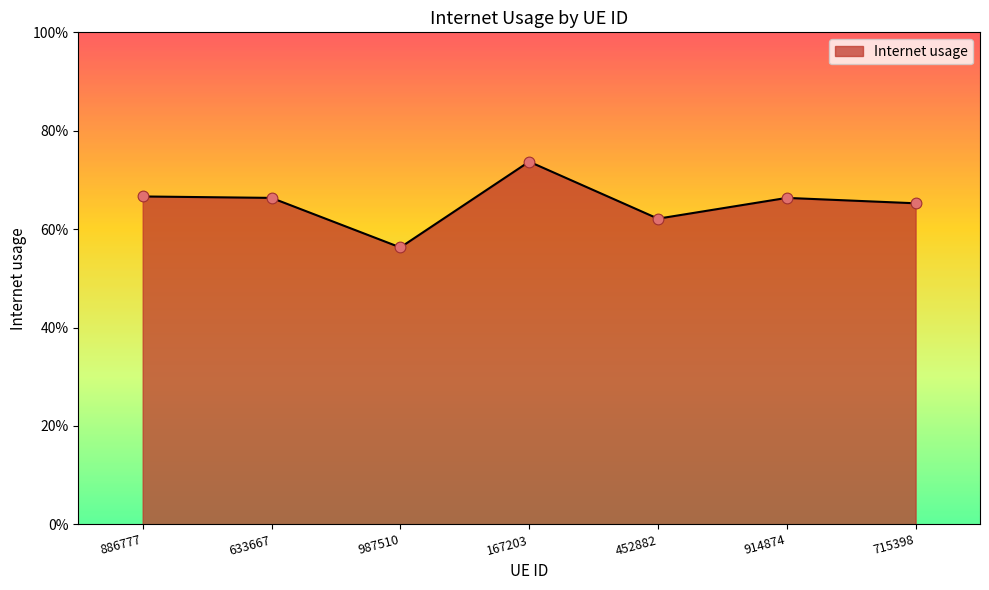

Which has a higher value, 987510 or 452882?

452882